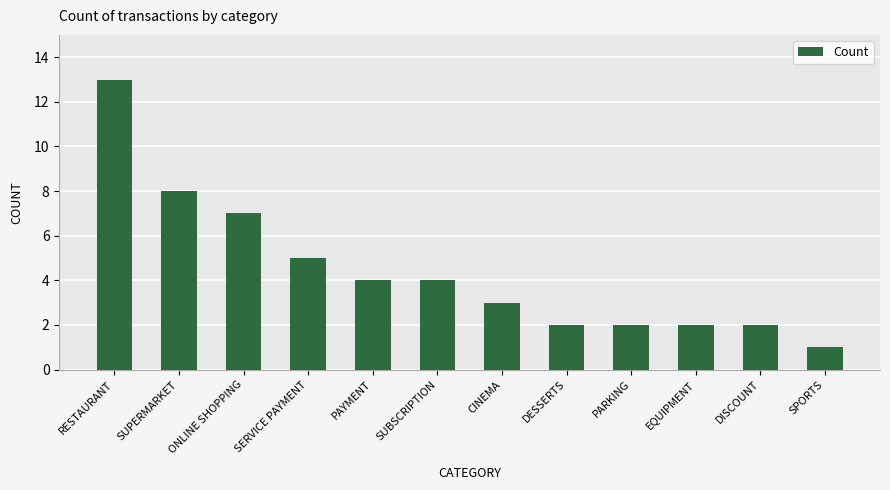

True or false: the data shows 4 at SUBSCRIPTION.

True